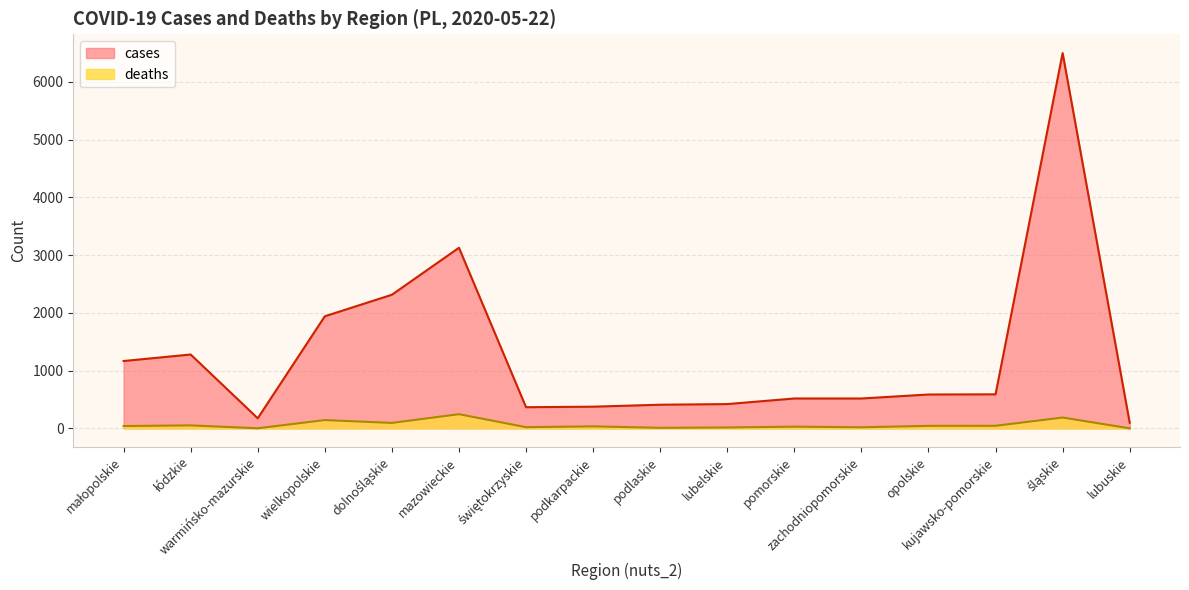

What is the difference between the highest and lowest values at opolskie?

543